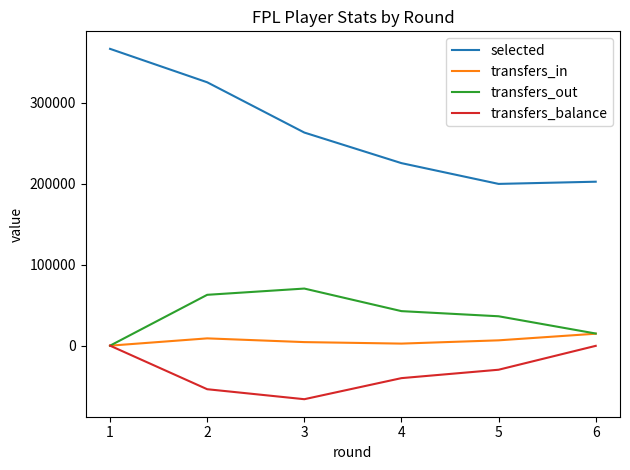

True or false: selected has more than 1 points higher than both neighbors.

False